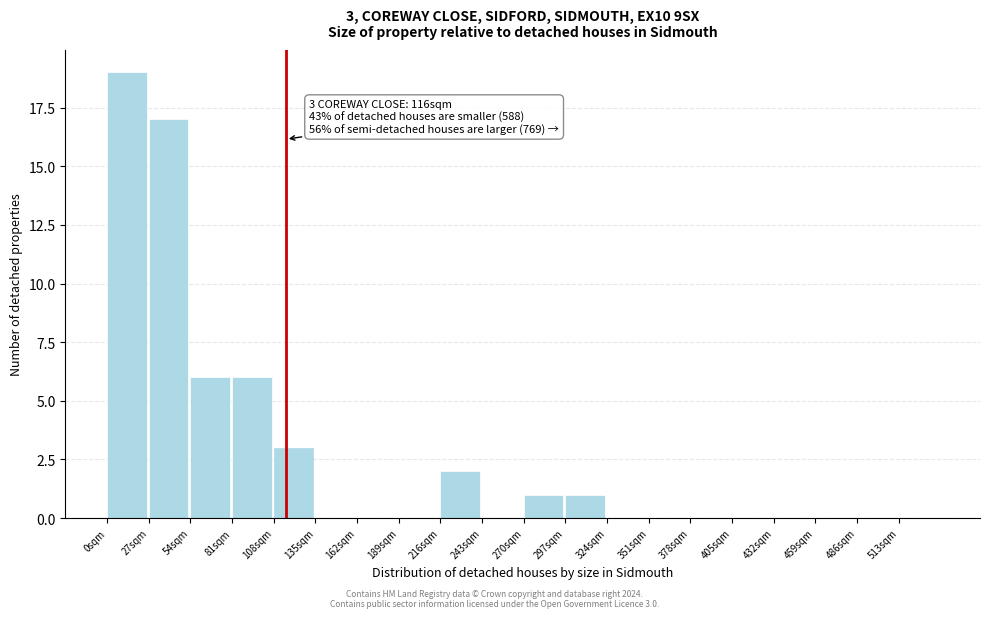

Over which range of the x-axis is the bar tallest?

0 to 27